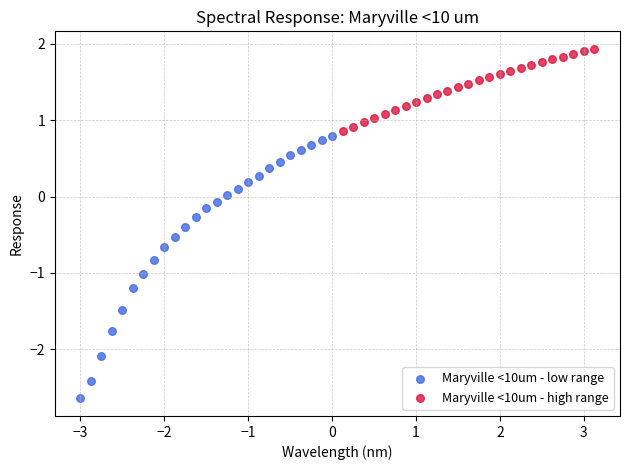

Which series reaches the maximum Y coordinate?

Maryville <10um - high range